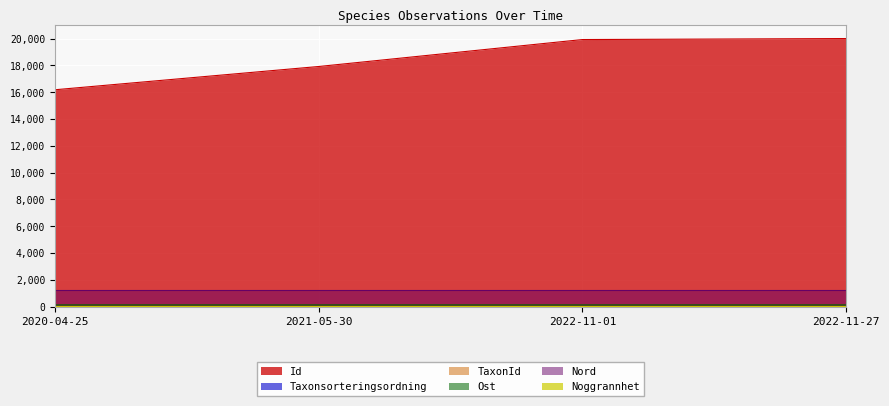

At which label is Ost closest to 125?

2021-05-30